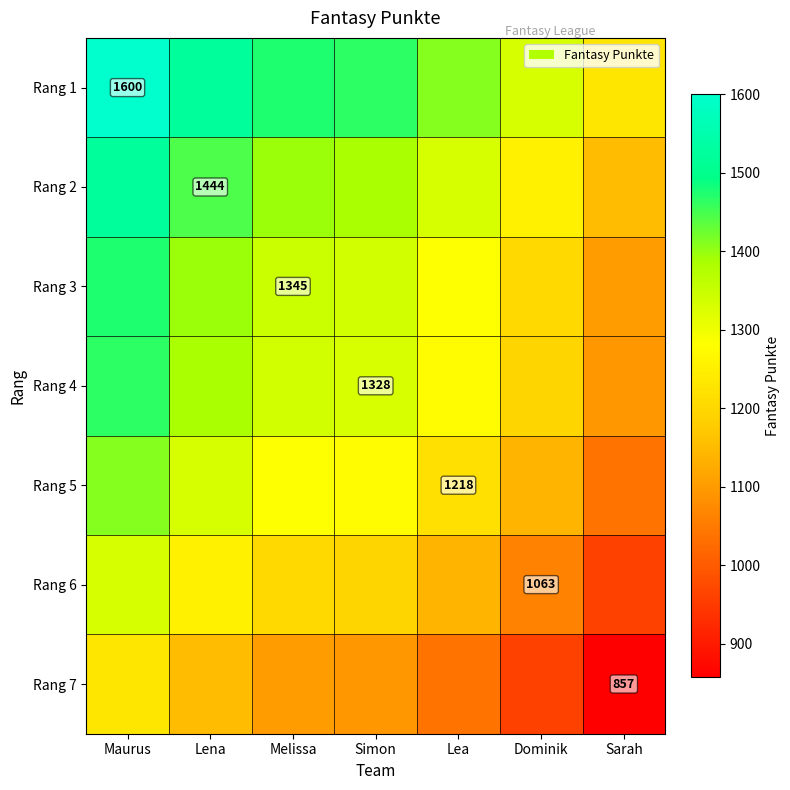

Is it true that Rang 5 equals 685.1 at Lea?

False